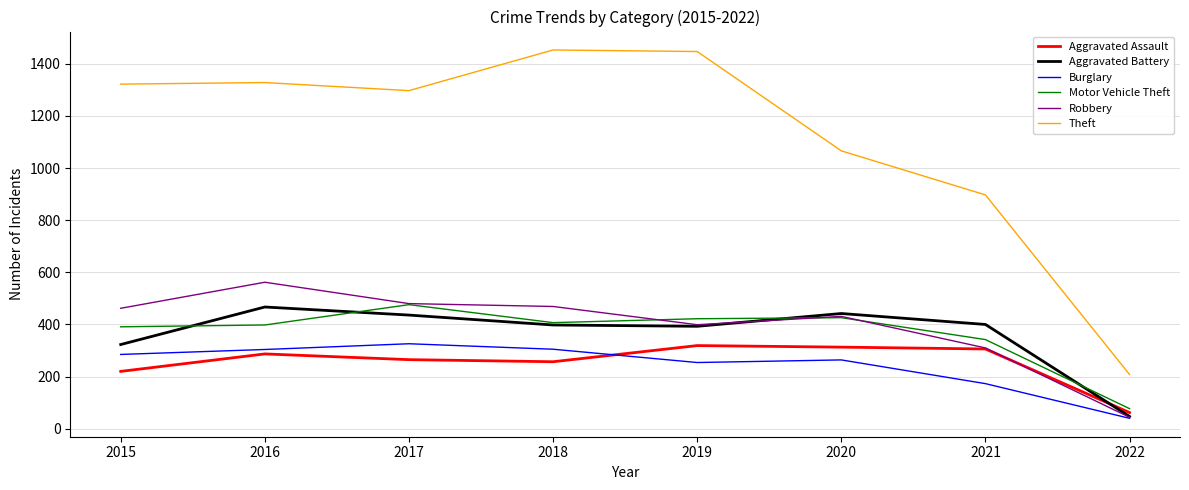

Does the chart display data point markers on the line(s)?

No